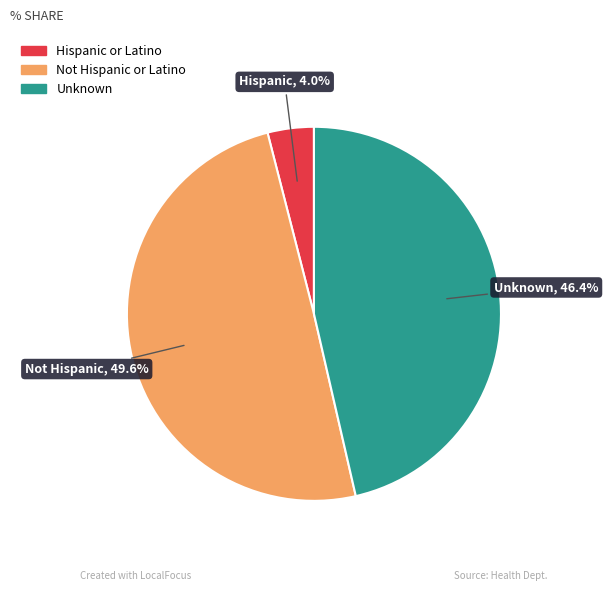

To the nearest percent, what percentage of the pie is Unknown?

46%